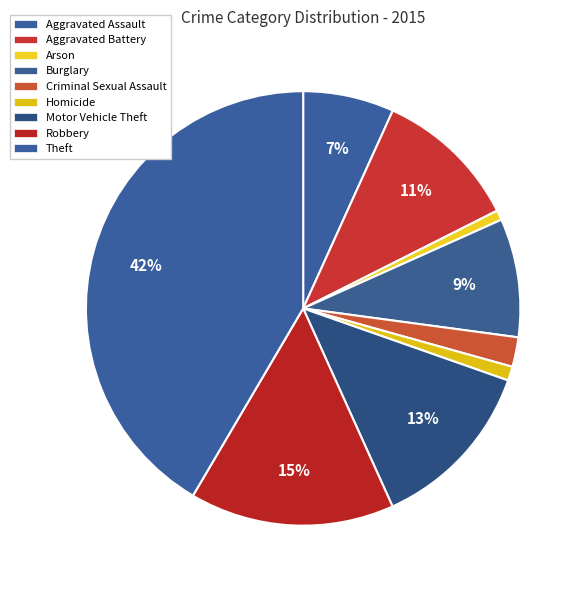

To the nearest percent, what is the combined percentage of Aggravated Battery and Burglary?

20%